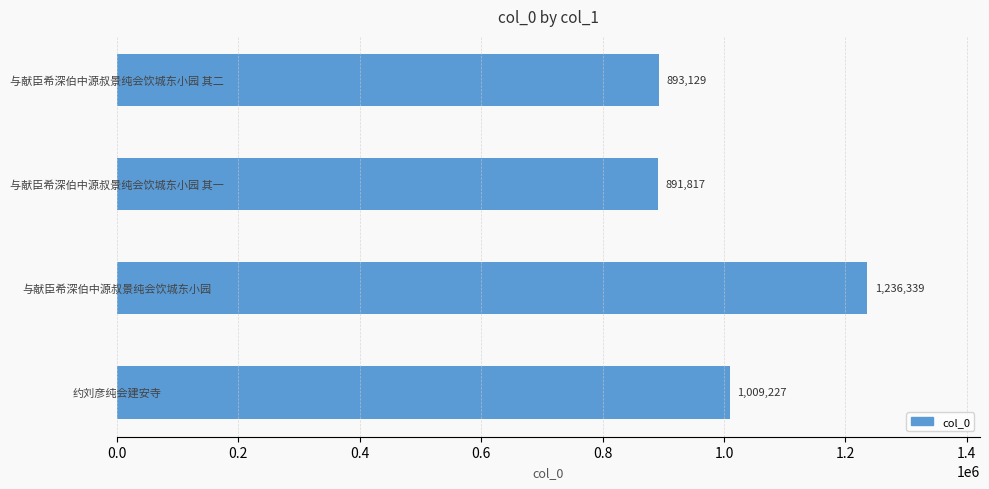

Reading bottom to top, transcribe all the data shown in this chart.

1009227	1236339	891817	893129